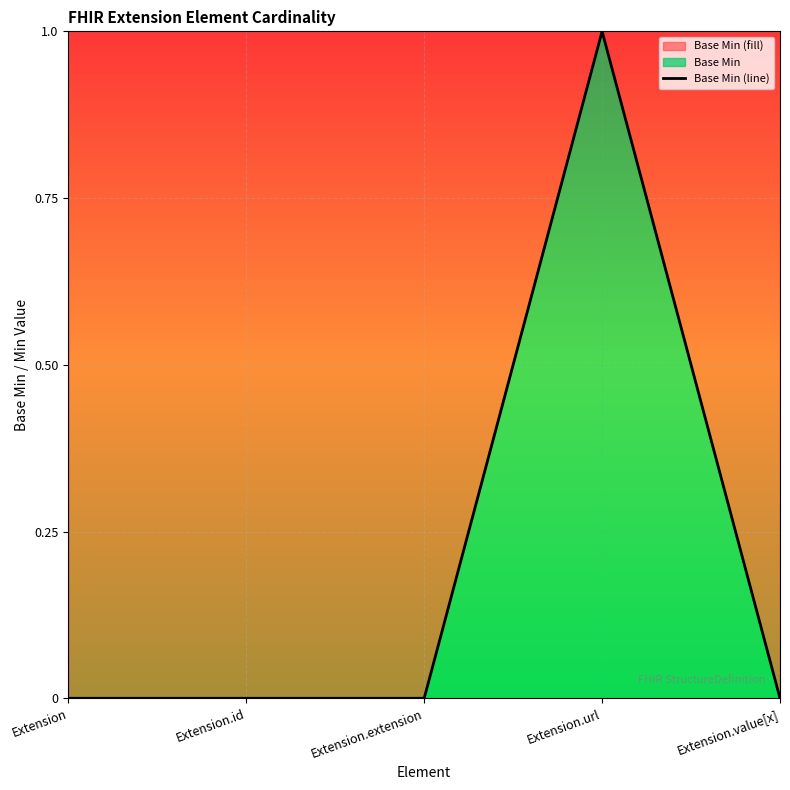

Does the chart display data point markers on the line(s)?

No